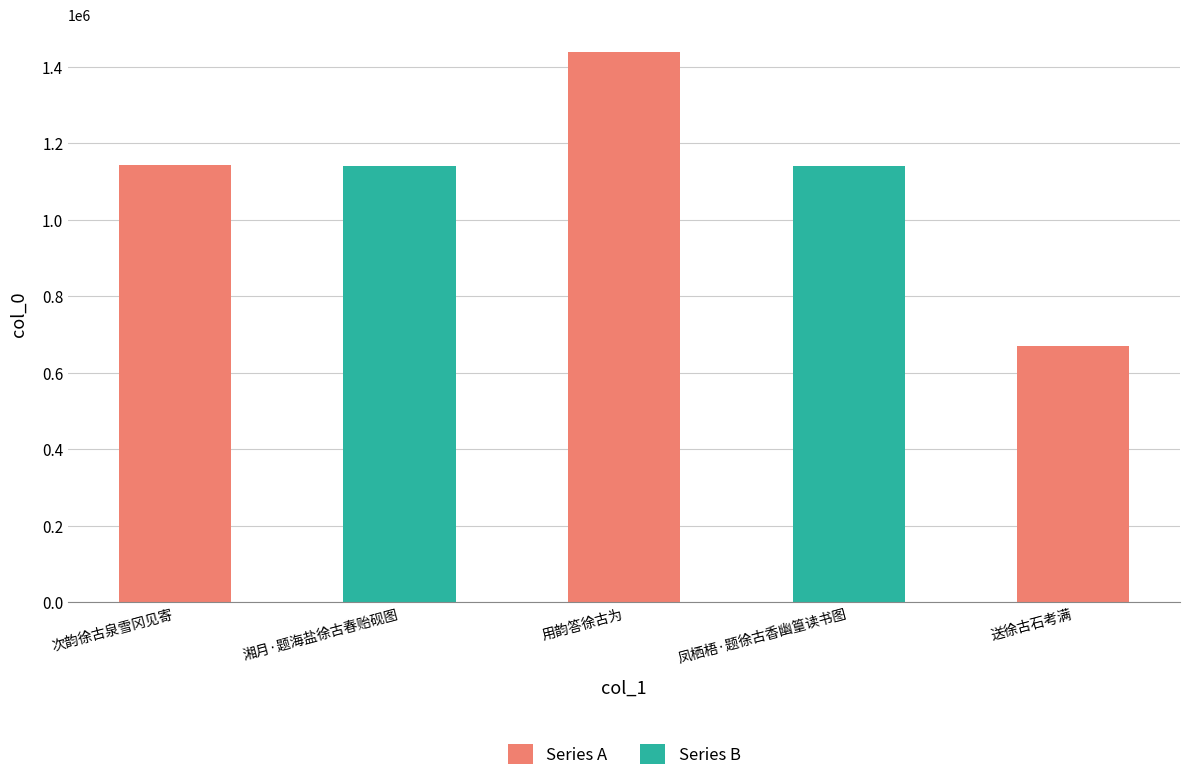

What is the label of the 3rd bar from the left?

用韵答徐古为